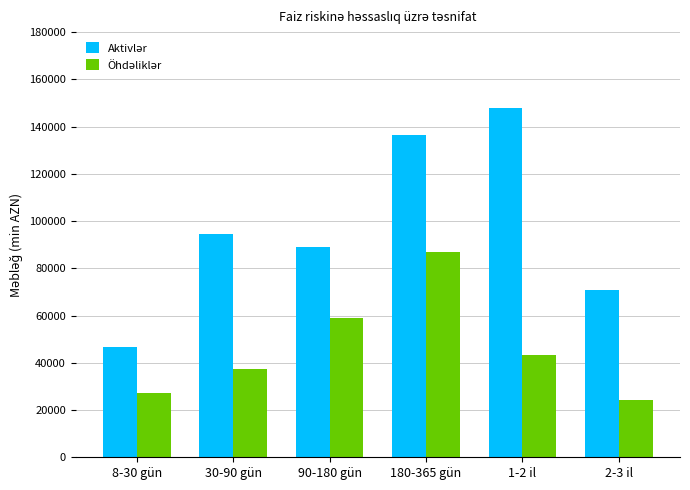

What is the difference between the highest and lowest values at 180-365 gün?

49339.3